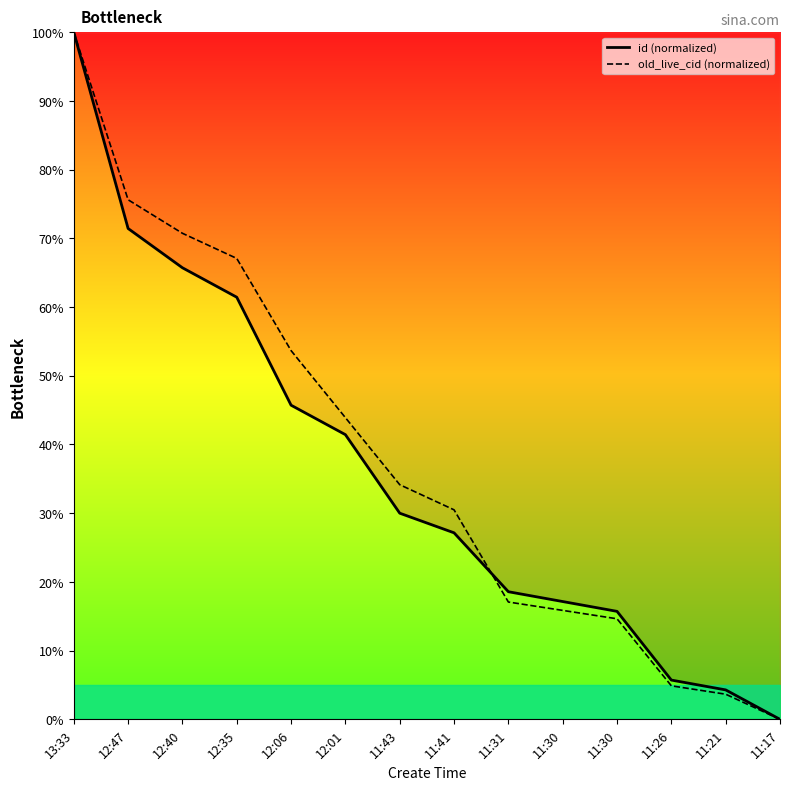

Reading left to right, what are all the values shown in this chart?

id (normalized): 100.0	71.4	65.7	61.4	45.7	41.4	30.0	27.1	18.6	17.1	15.7	5.7	4.3	0.0
old_live_cid (normalized): 100.0	75.6	70.7	67.1	53.7	43.9	34.1	30.5	17.1	15.9	14.6	4.9	3.7	0.0